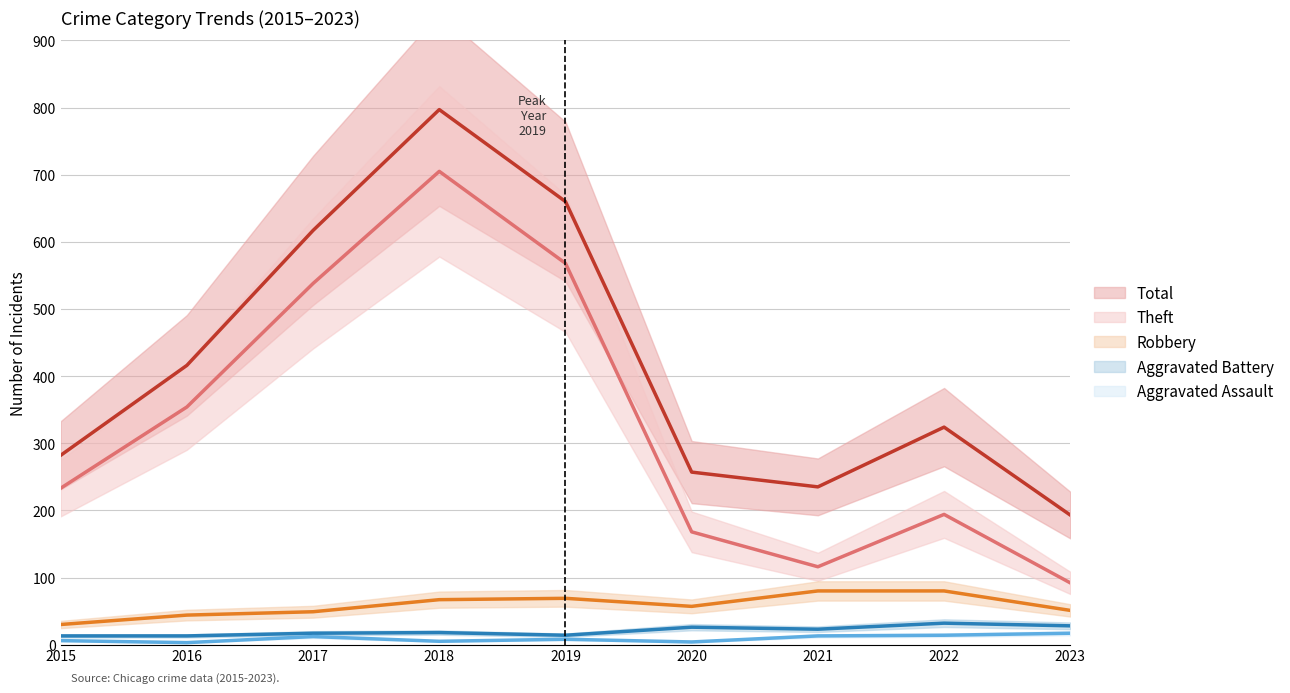

True or false: Total and Aggravated Assault cross at least once.

False